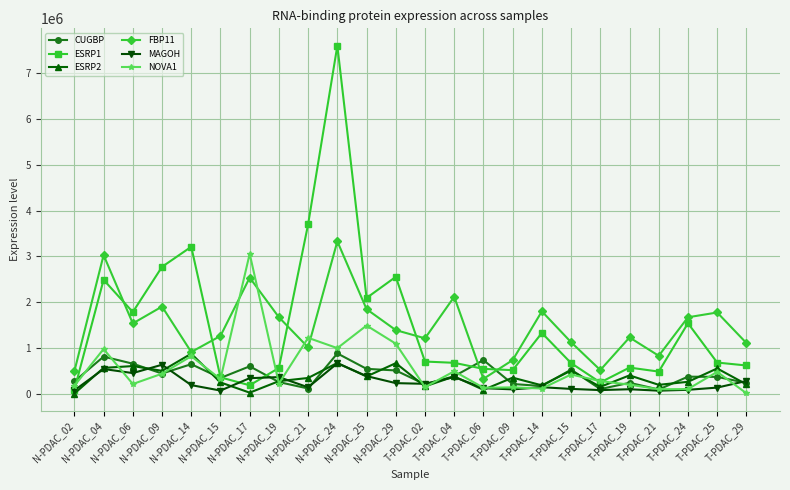

What is the total value across all series at T-PDAC_21?

1760563.8